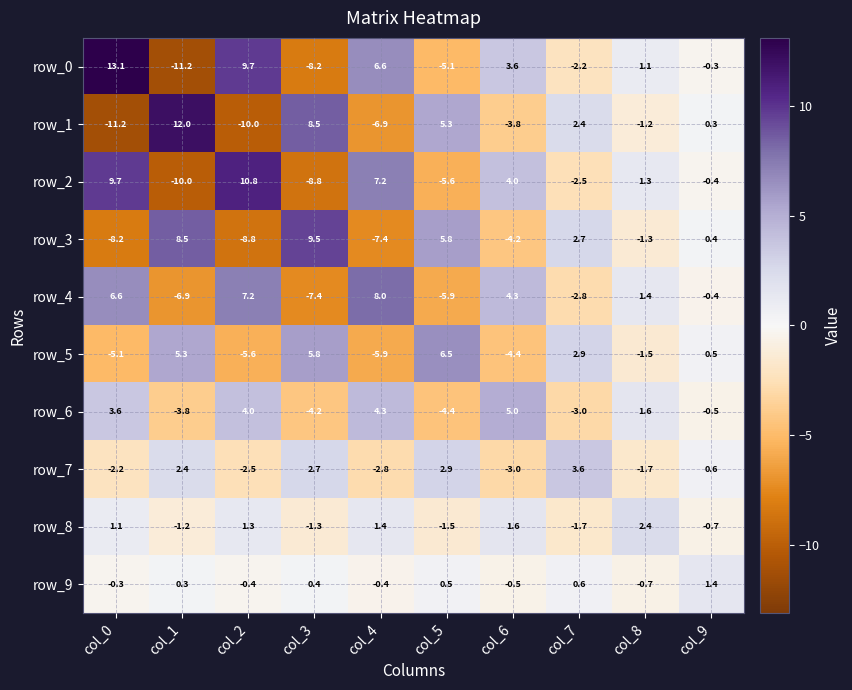

What is the smallest value displayed?

-11.2